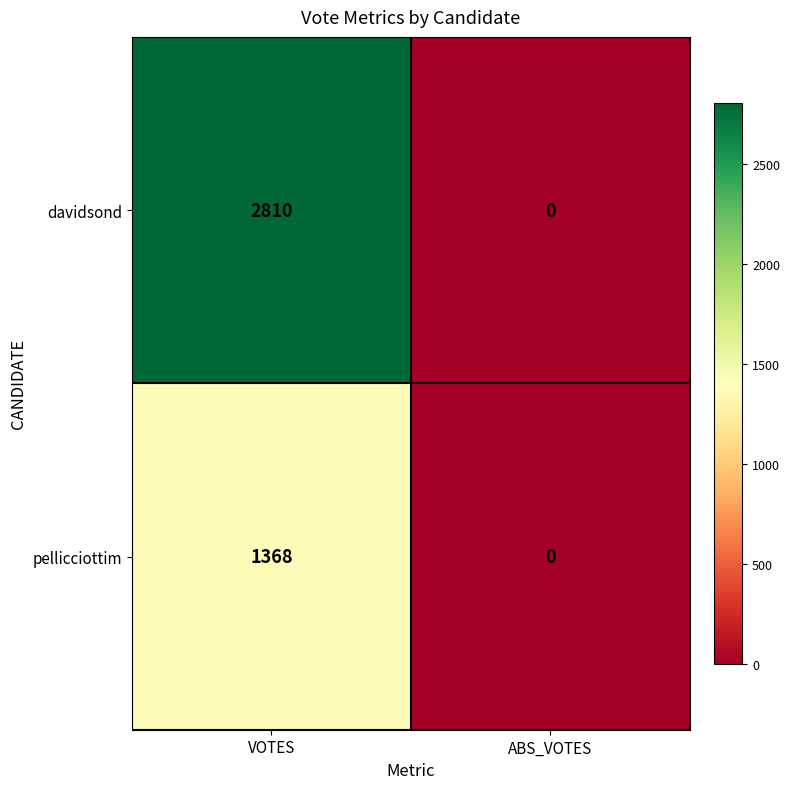

Read the pellicciottim value at VOTES.

1368